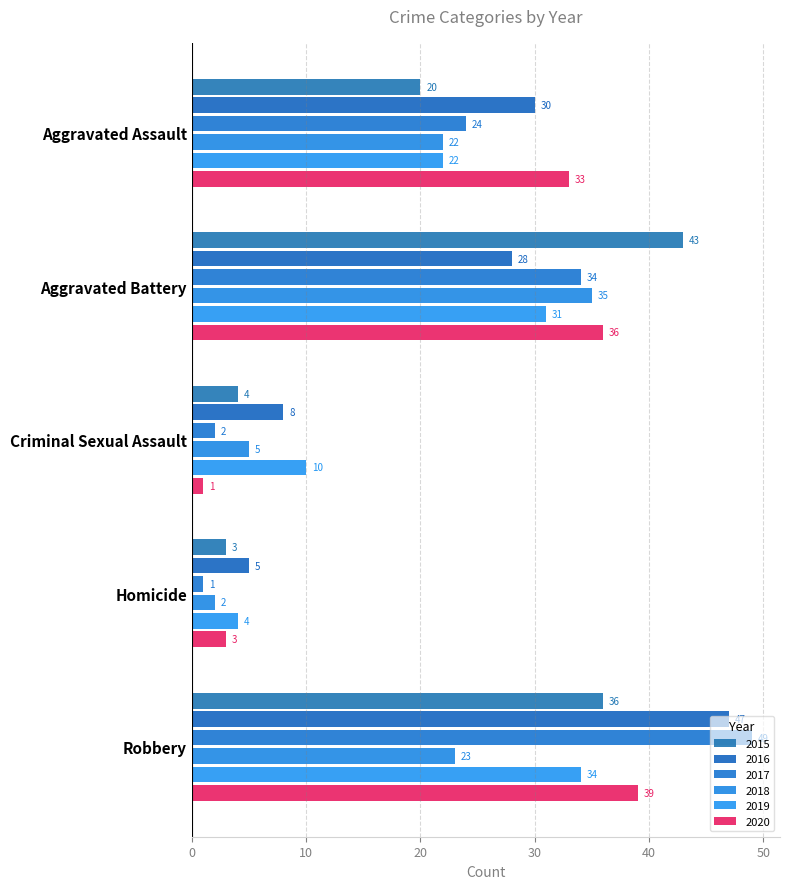

Count the number of categories in the chart.

5